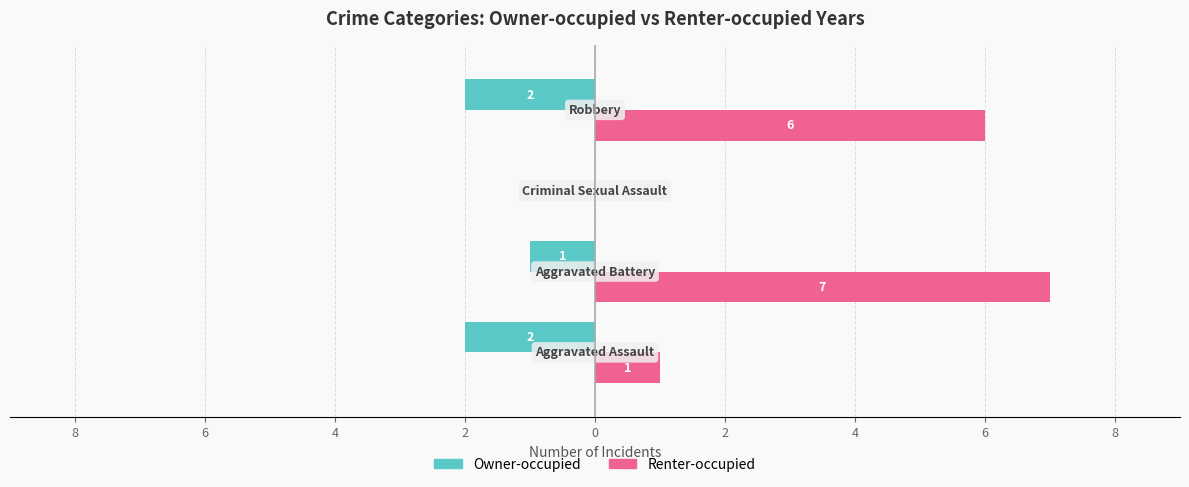

Rank the series by their average value, from lowest to highest.

Owner-occupied, Renter-occupied